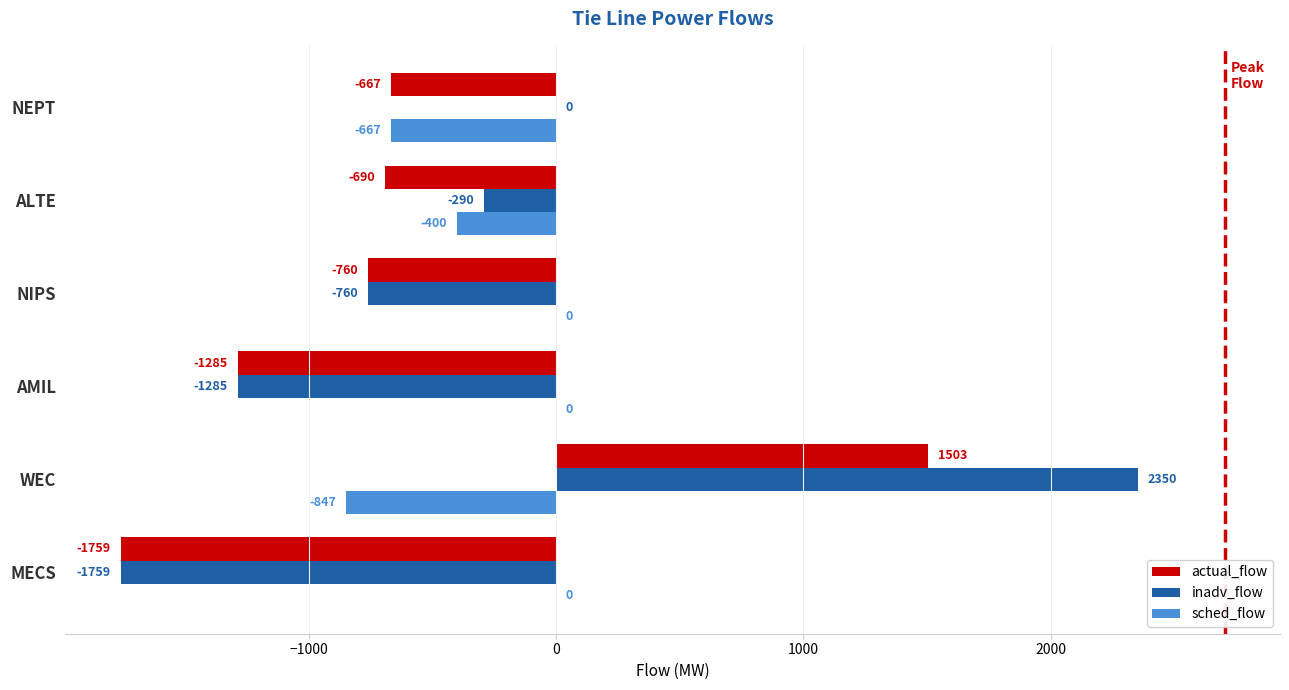

What is the sum of all sched_flow values?

-1913.8